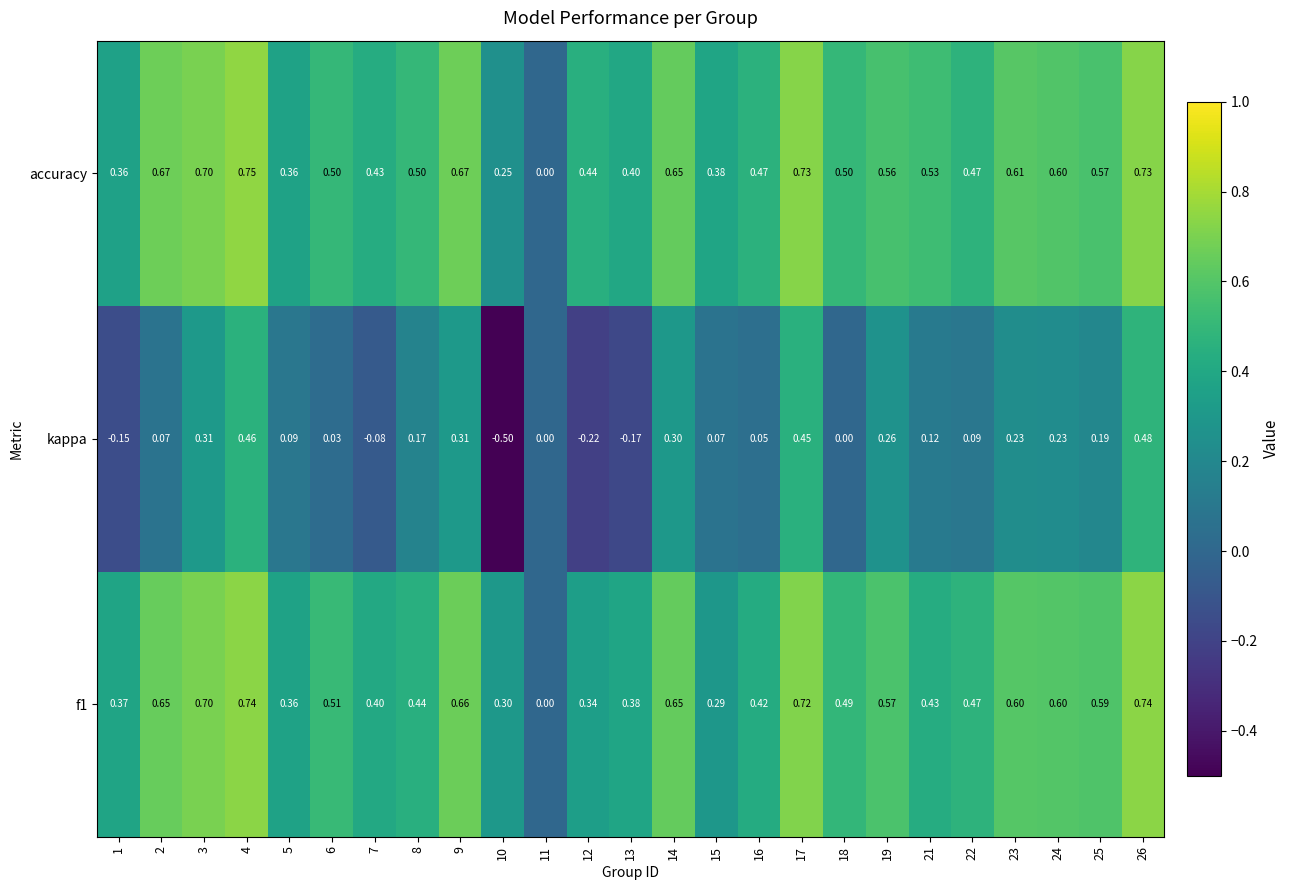

Which series has the largest total across all categories?

accuracy